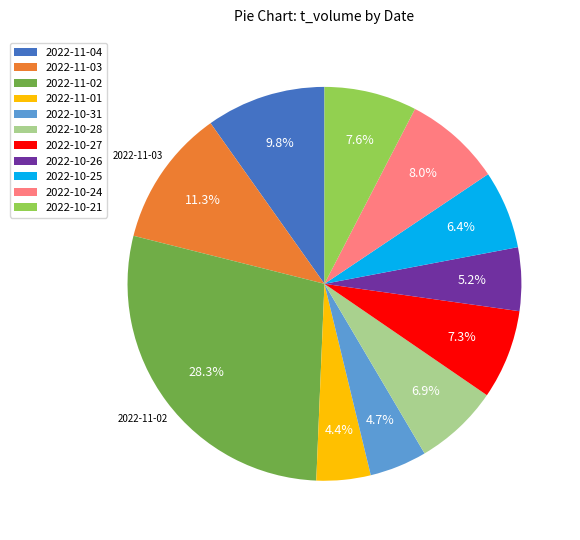

To the nearest percent, what is the difference between the 2022-10-25 and 2022-11-04 slice percentages?

3%